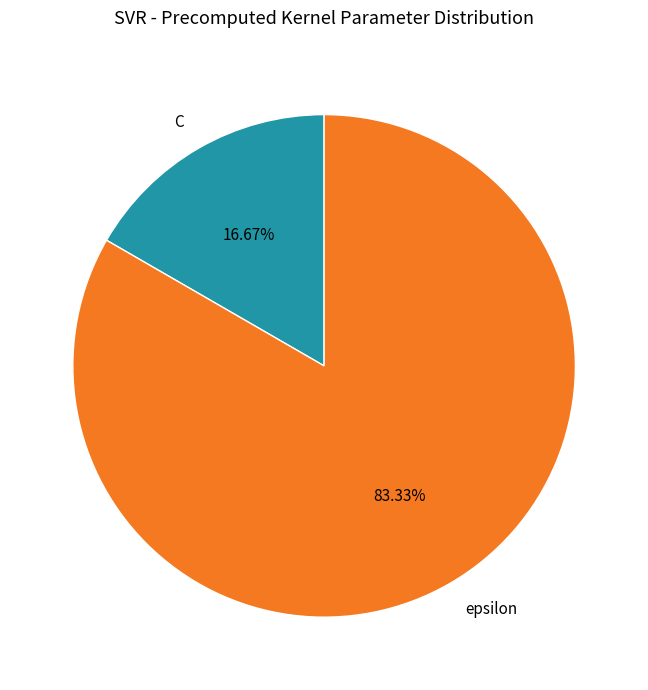

Between epsilon and C, which is larger?

epsilon